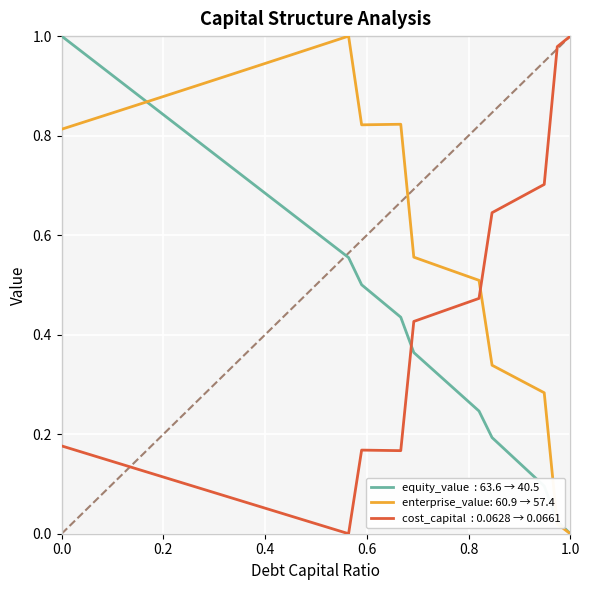

How many lines are shown in the chart?

3